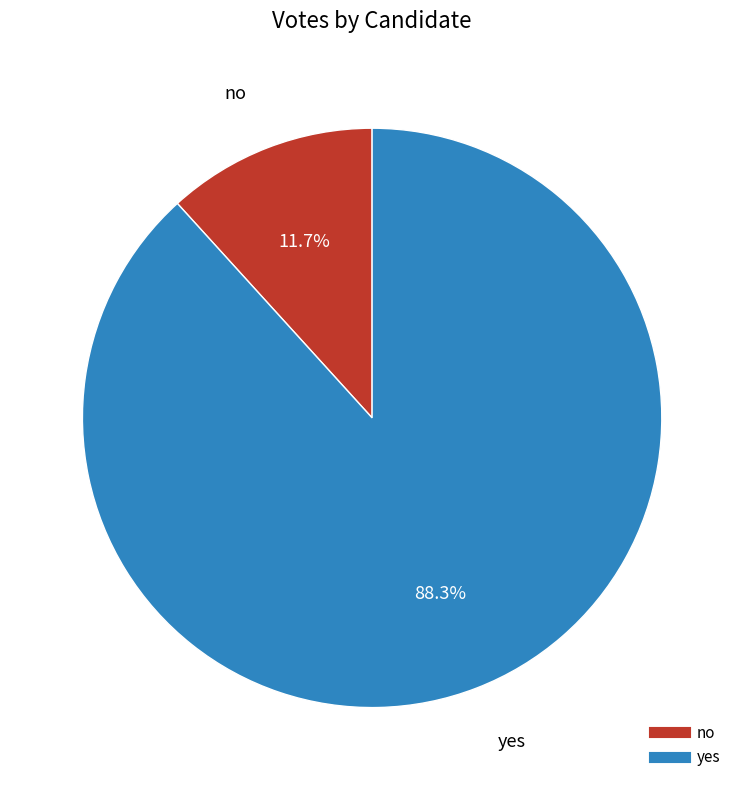

Which slice represents more than half of the pie?

yes